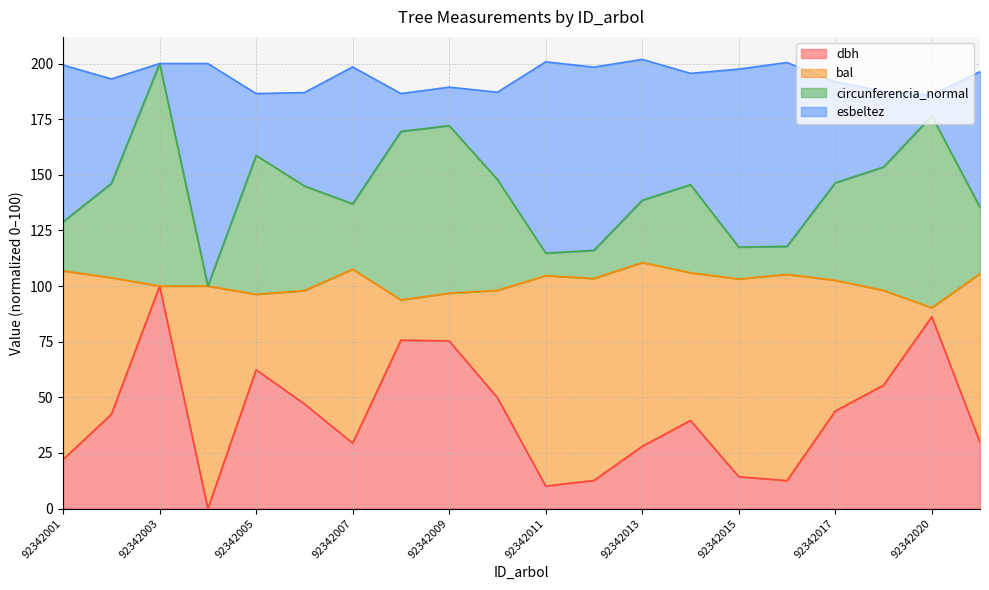

How many interior local peaks does the circunferencia_normal series have?

5